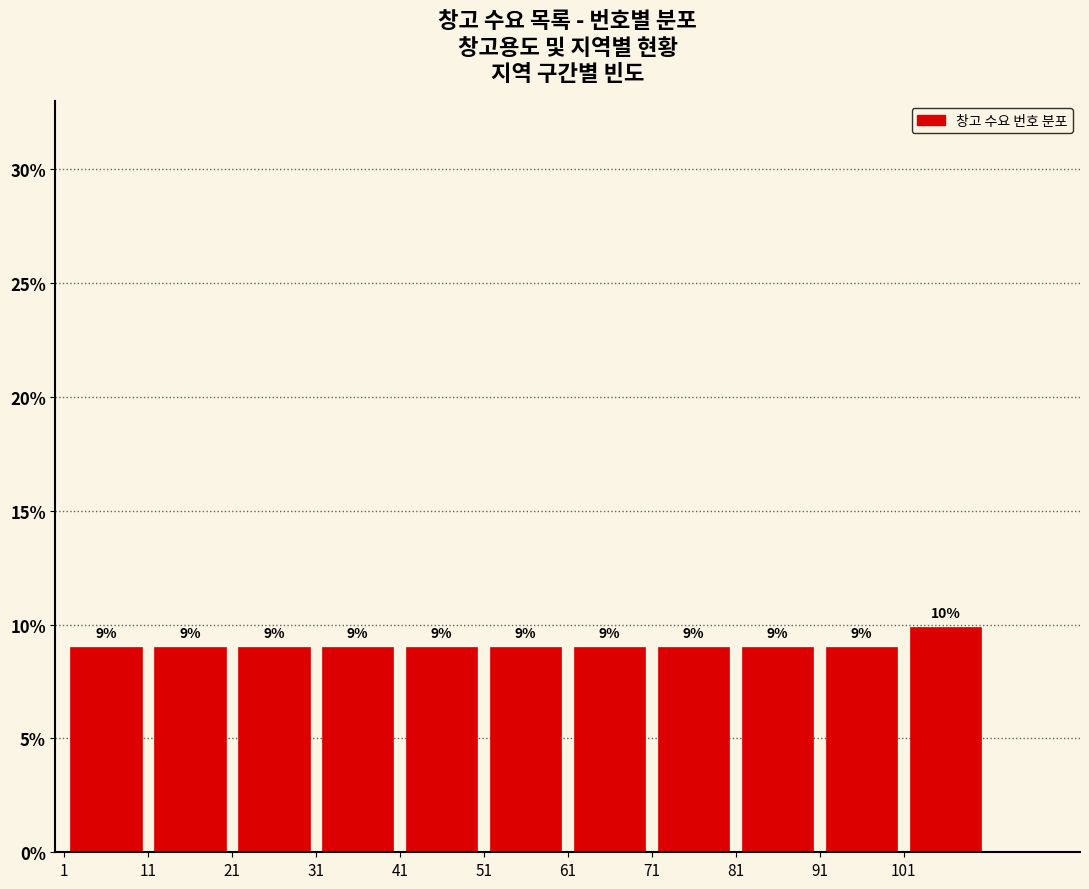

Over which range of the x-axis is the bar tallest?

101 to 111